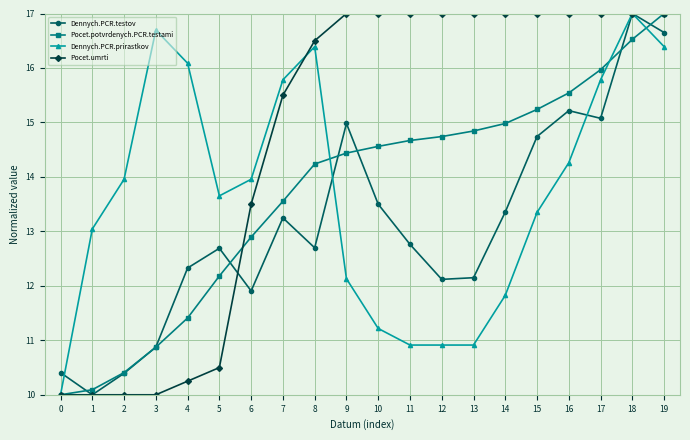

What is the minimum value for Pocet.umrti?

10.0